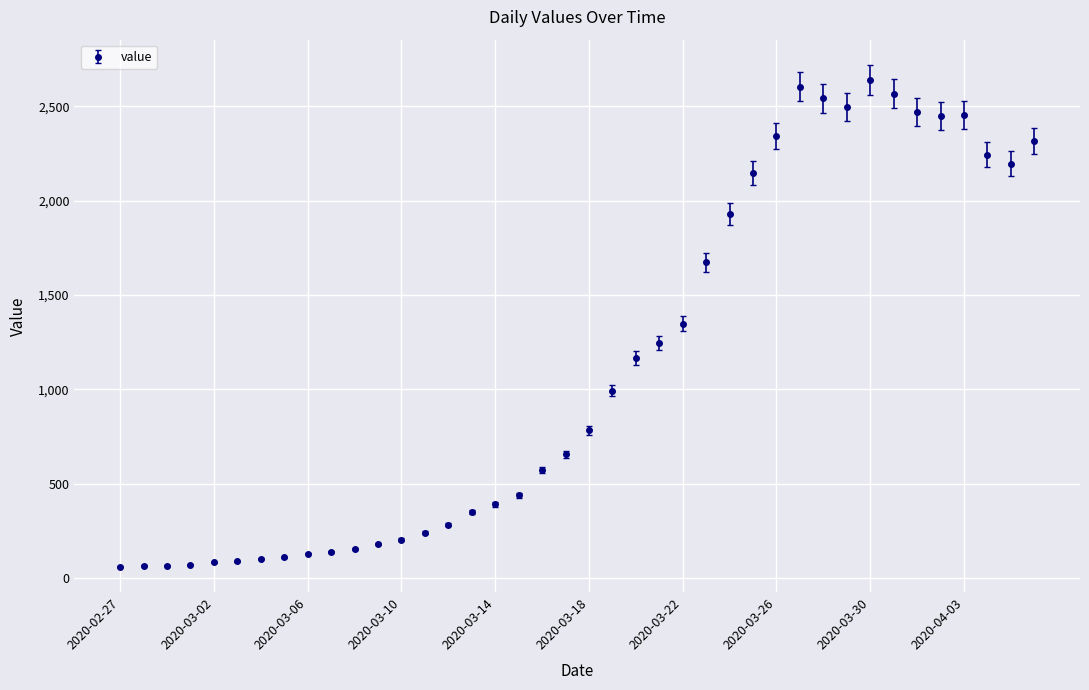

True or false: there are more than 2 points higher than both neighbors.

True